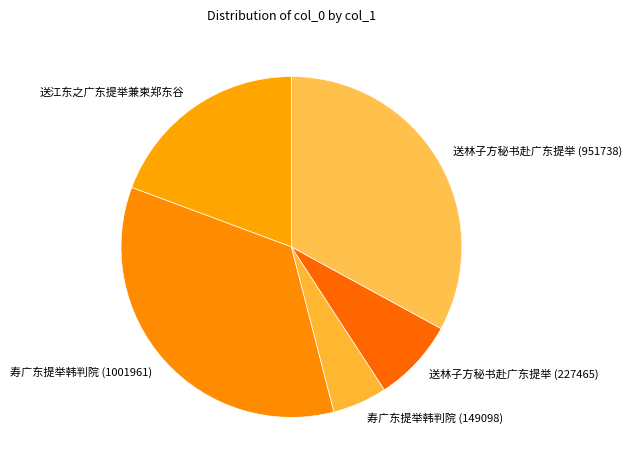

Does 送林子方秘书赴广东提举 (227465) account for over 50% of the chart?

No